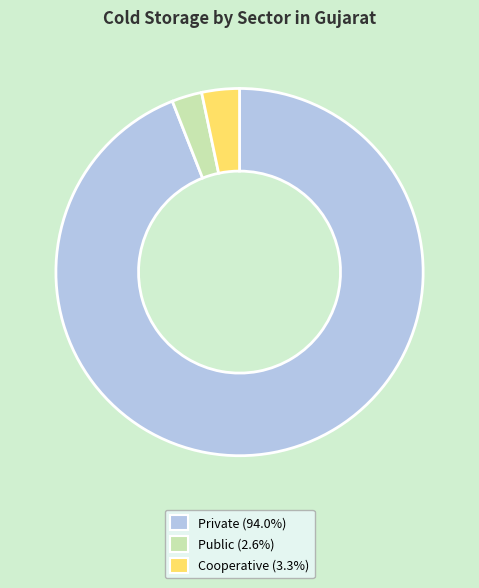

Does any single category account for the majority?

Yes